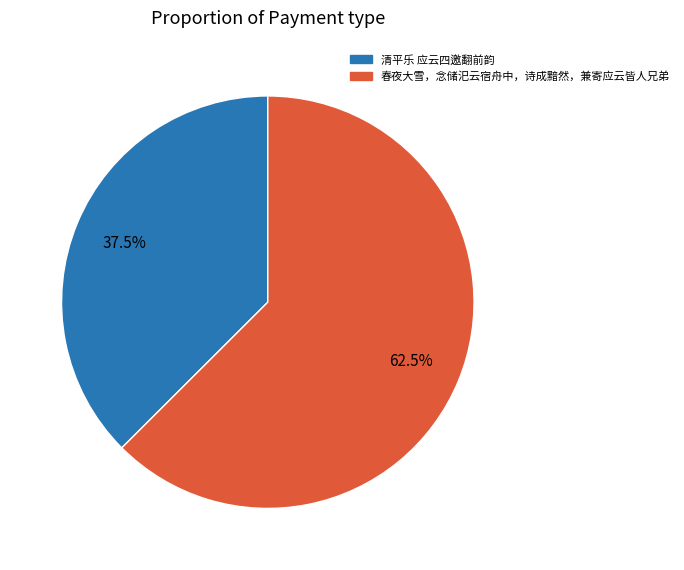

What is the ratio of the value at 春夜大雪，念储汜云宿舟中，诗成黯然，兼寄应云皆人兄弟 to the value at 清平乐 应云四邀翻前韵?

1.7